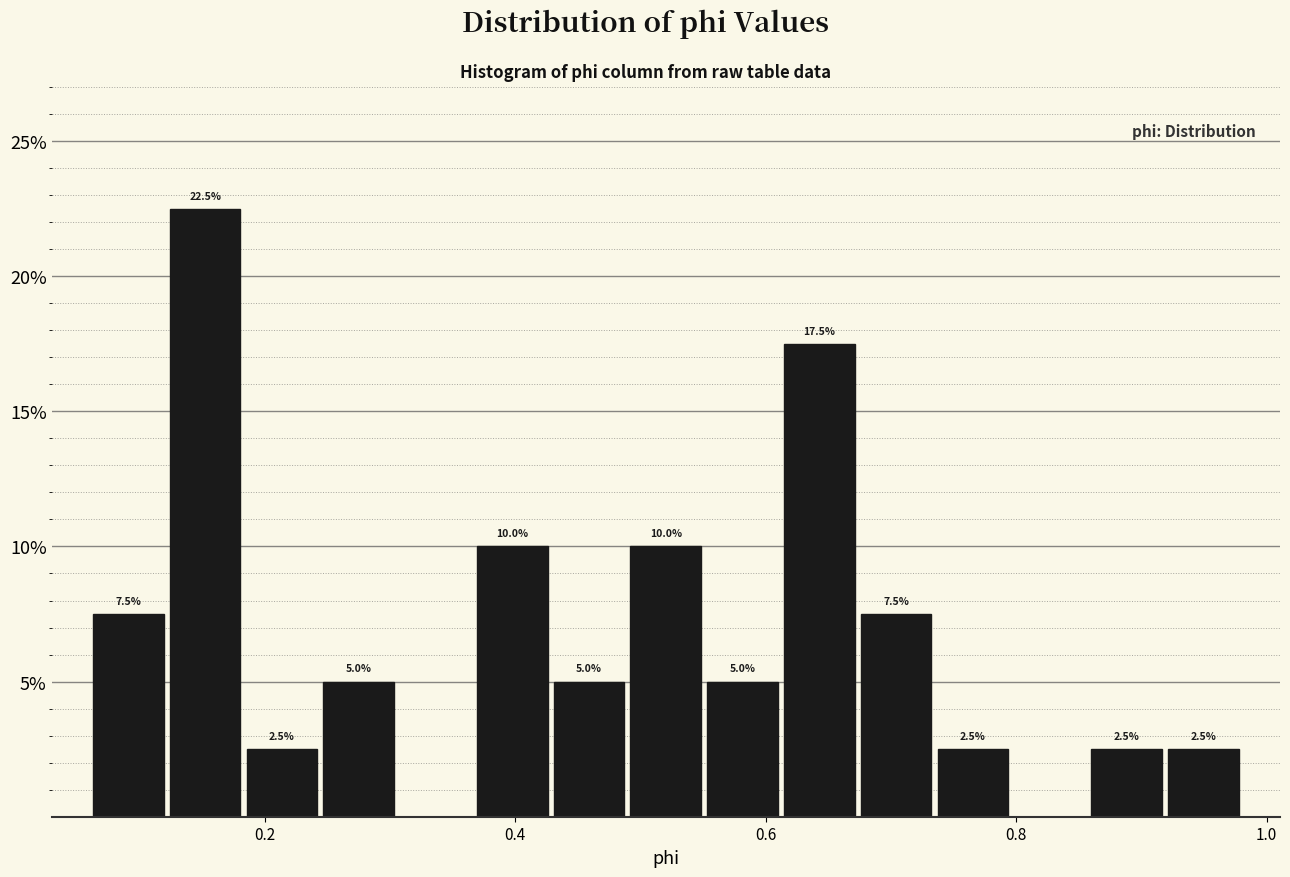

Read against the x-axis, roughly where is the centre of the tallest bar?

0.16